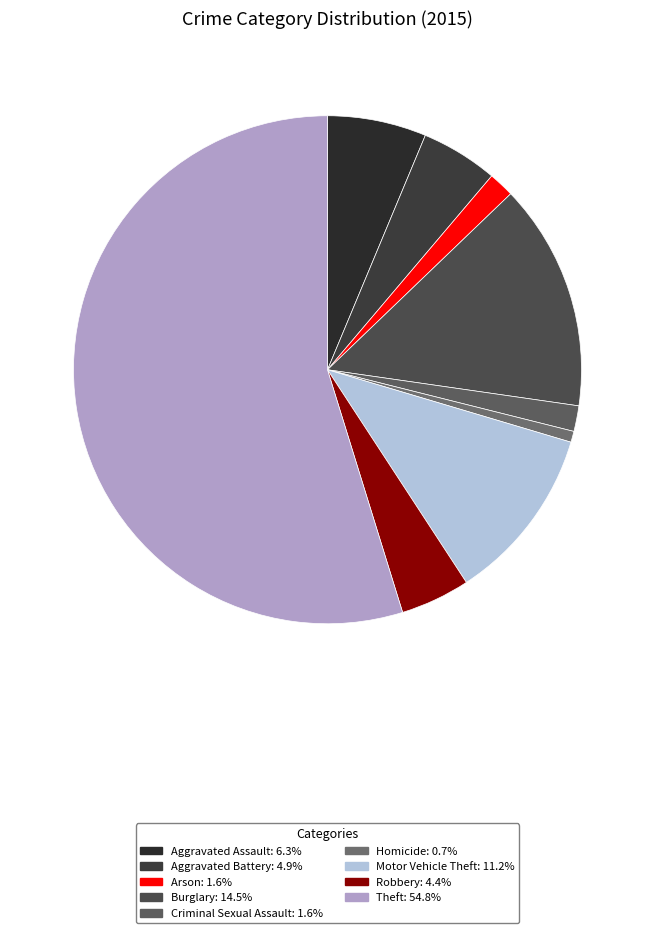

Is there any slice that represents more than half of the pie?

Yes